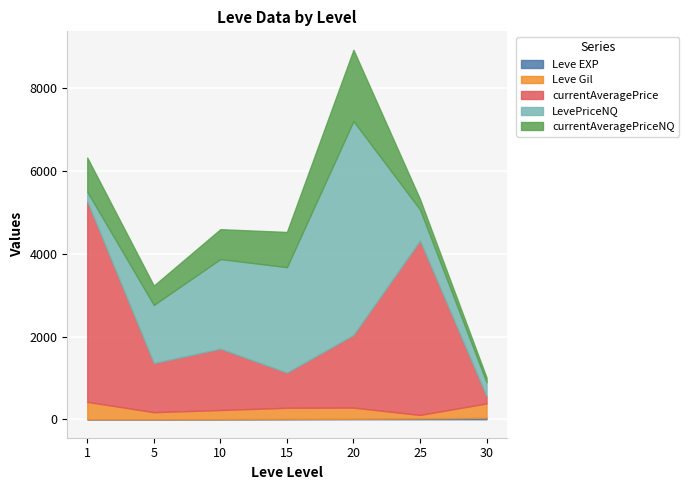

Reading left to right, transcribe all the data shown in this chart.

Leve EXP: 1=1	5=1	10=3	15=7	20=11	25=20	30=36
Leve Gil: 1=420	5=170	10=220	15=270	20=270	25=84	30=347
currentAveragePrice: 1=4847	5=1186	10=1482	15=850	20=1757	25=4216	30=175
LevePriceNQ: 1=234	5=1406	10=2167	15=2550	20=5169	25=750	30=337
currentAveragePriceNQ: 1=823	5=468	10=722	15=850	20=1723	25=250	30=112